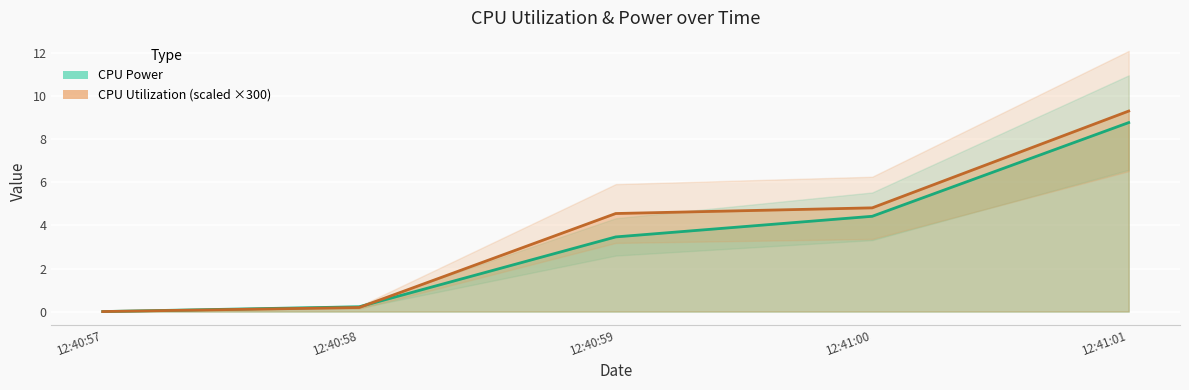

How many values in the CPU Utilization series are below 4?

2